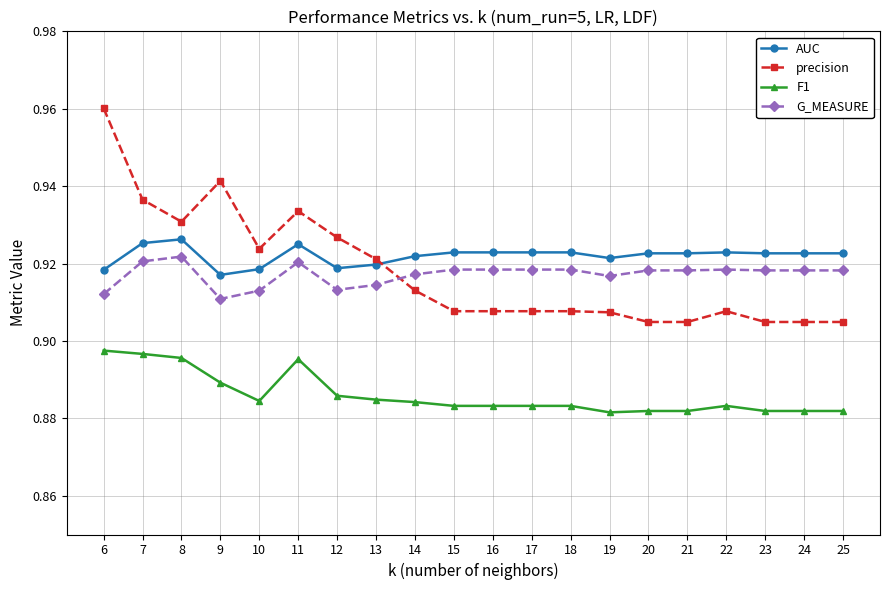

What is the sum of the precision values at 19 and 15?

1.8